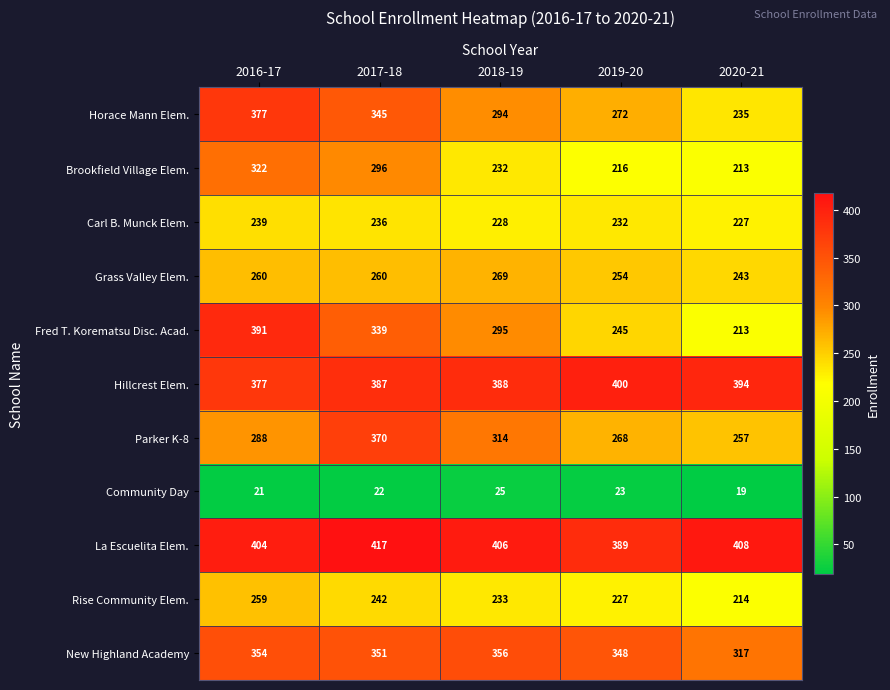

Where is Rise Community Elem. nearest to the value 236?

2018-19